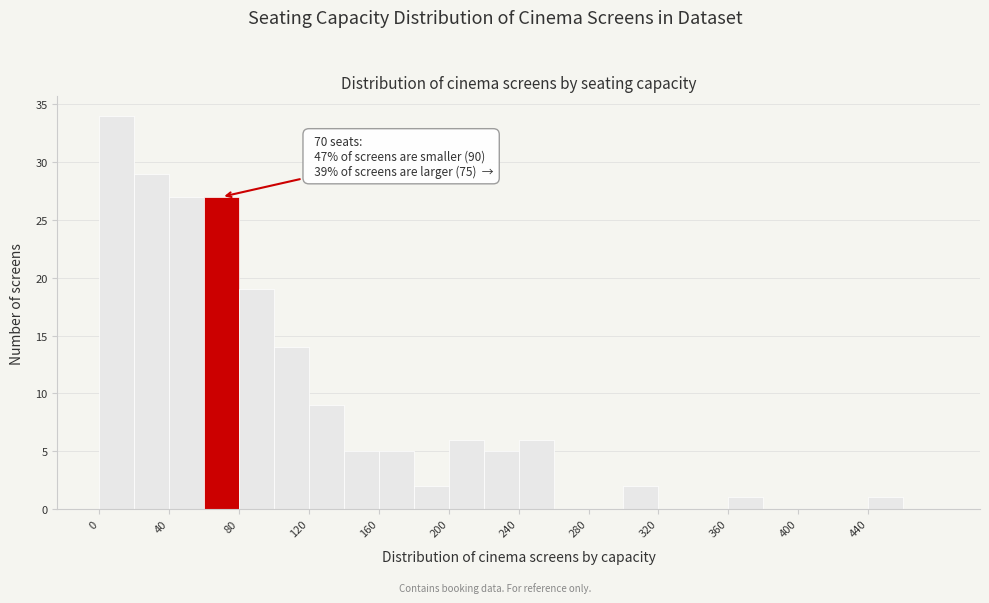

Over which range of the x-axis is the bar tallest?

0 to 20